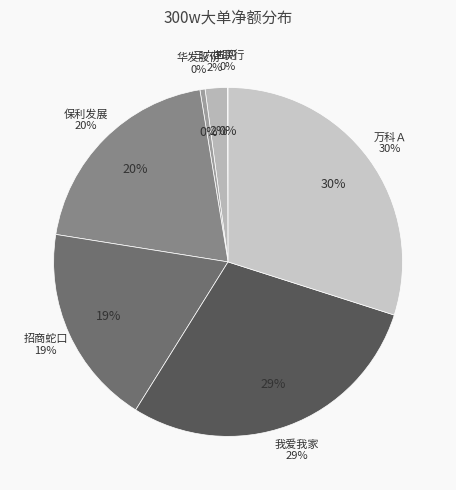

Does any single category account for the majority?

No